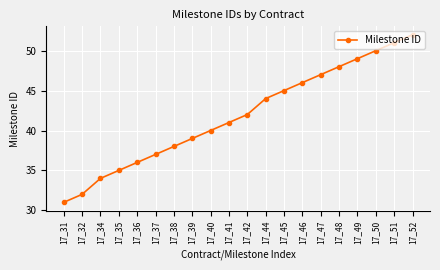

Reading right to left, list all the values displayed in this chart.

52	51	50	49	48	47	46	45	44	42	41	40	39	38	37	36	35	34	32	31